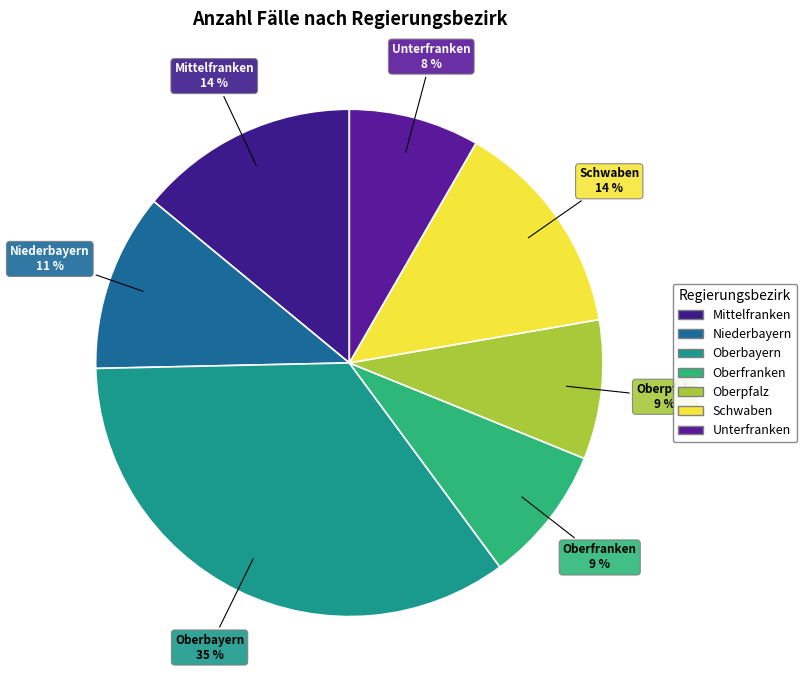

Is it true that Niederbayern is 1% of the pie?

False